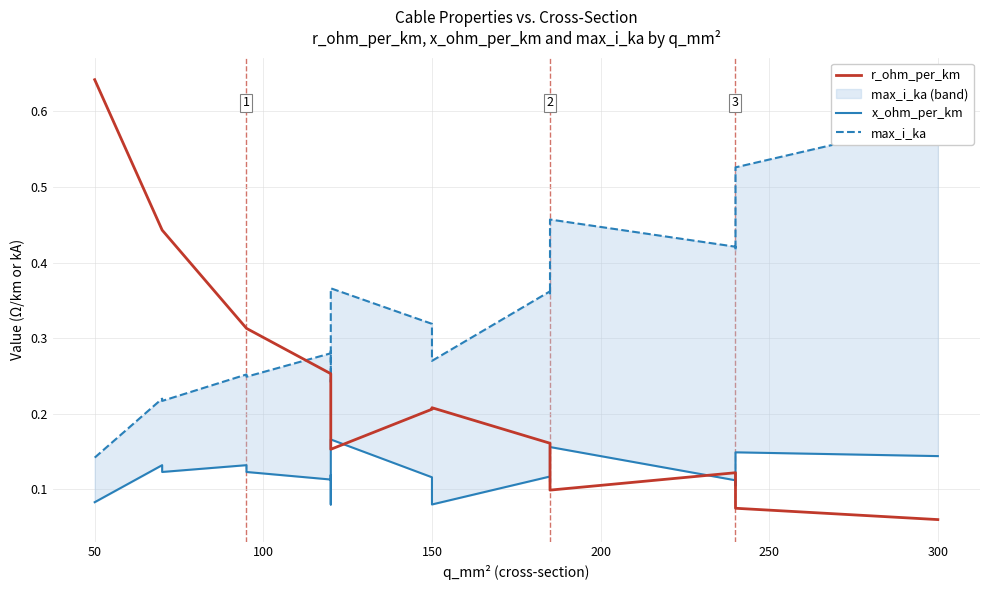

Which series has the largest total across all categories?

max_i_ka